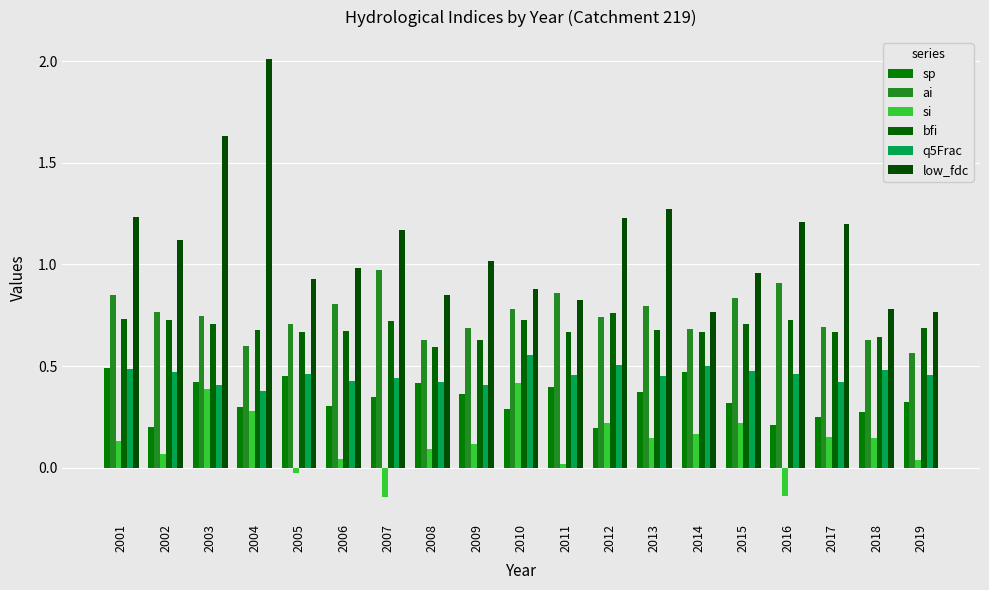

The sp series shows 0.7 at 2008. True or false?

False